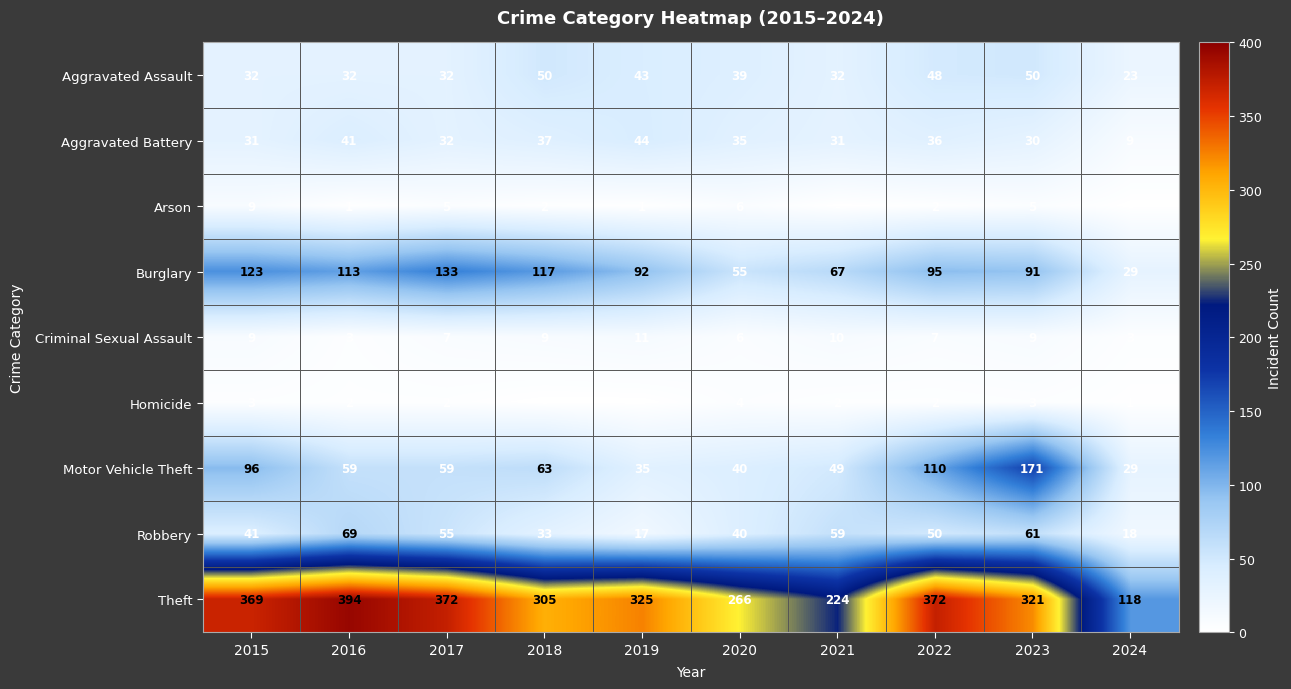

The value of Aggravated Battery at 2021 is 46. True or false?

False